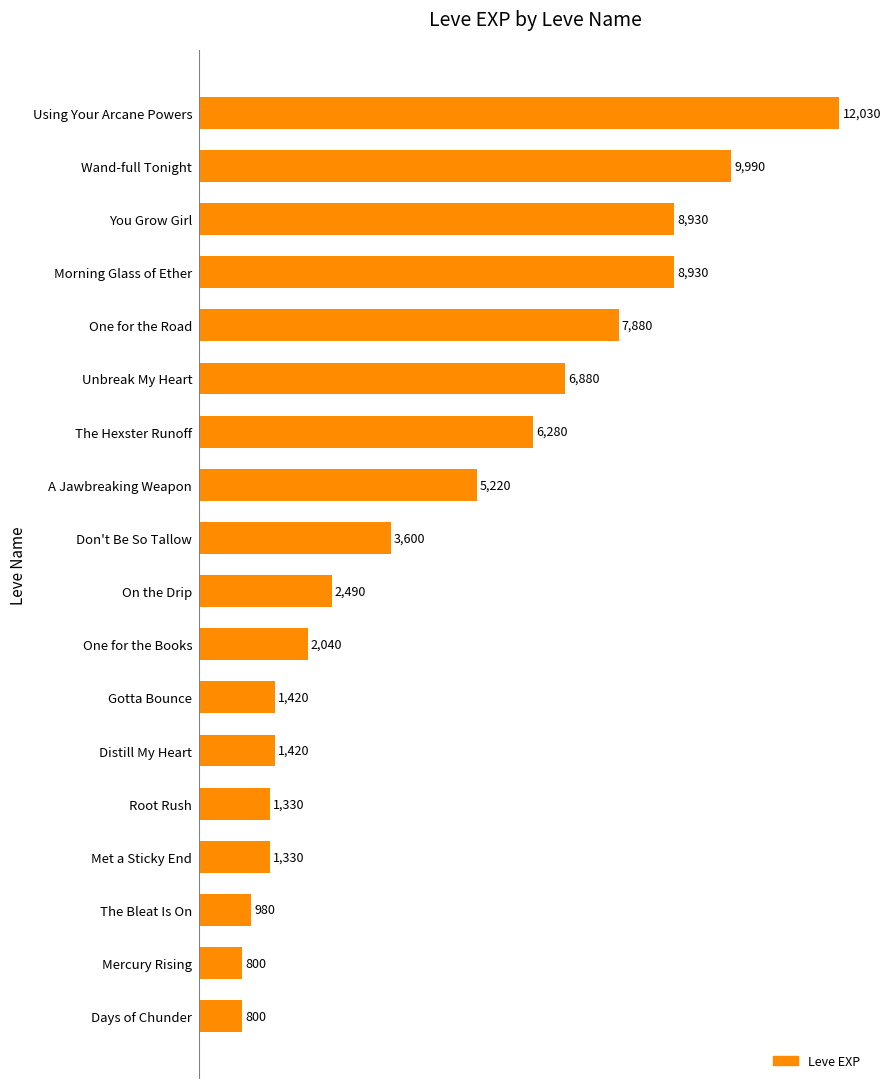

Where is the data nearest to the value 6415?

The Hexster Runoff